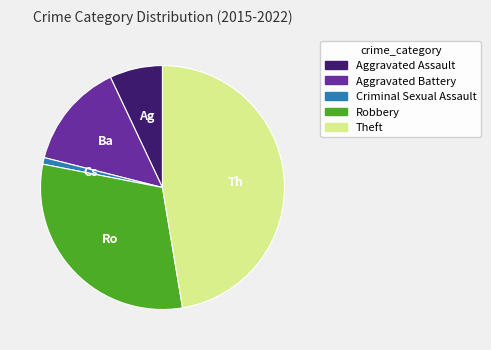

What is the smallest slice in the pie chart?

Criminal Sexual Assault